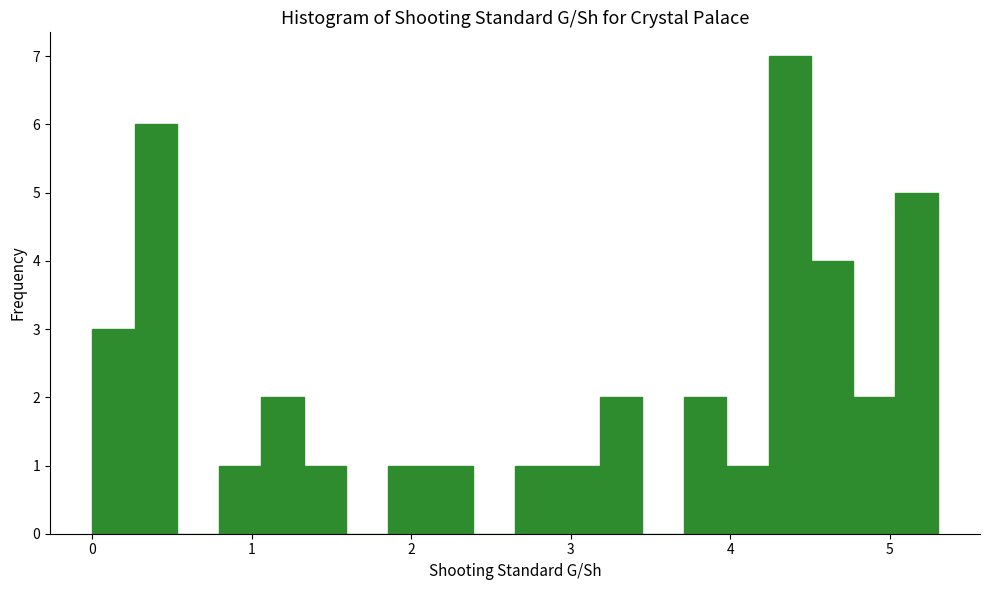

Read against the x-axis, roughly where is the centre of the tallest bar?

4.4